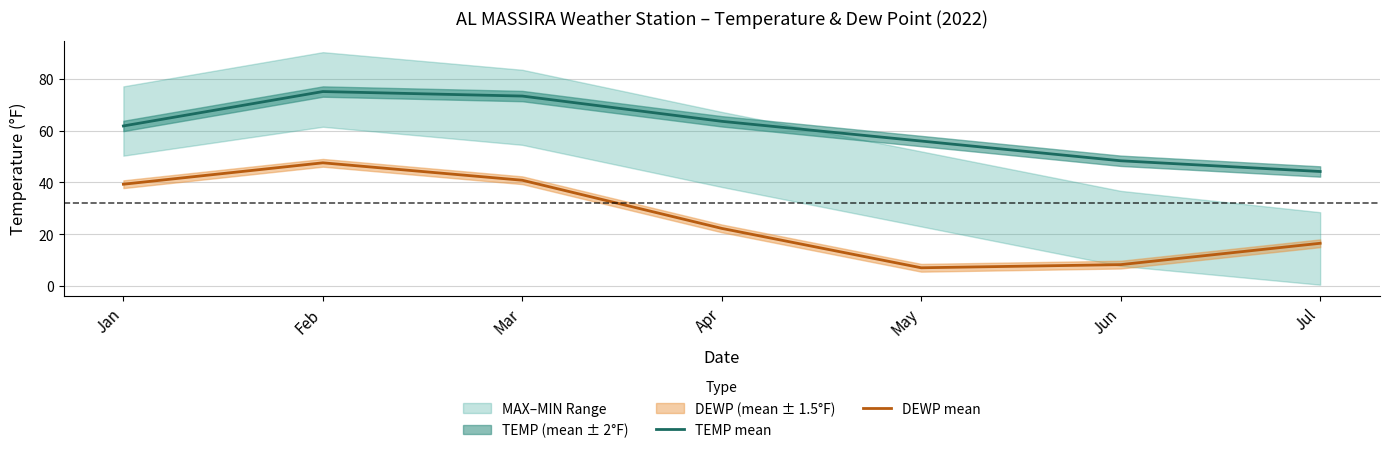

What is the difference between the maximum and minimum values in the DEWP mean series?

40.6